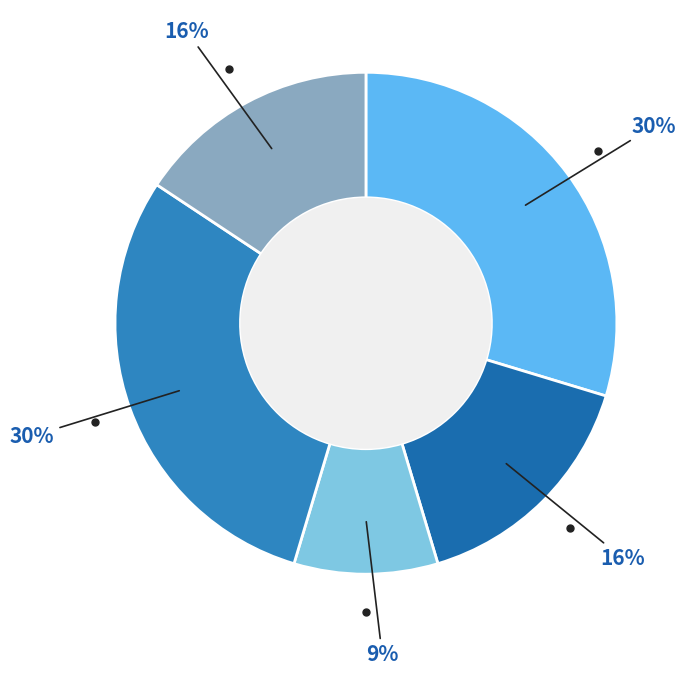

How many slices are in this pie chart?

5